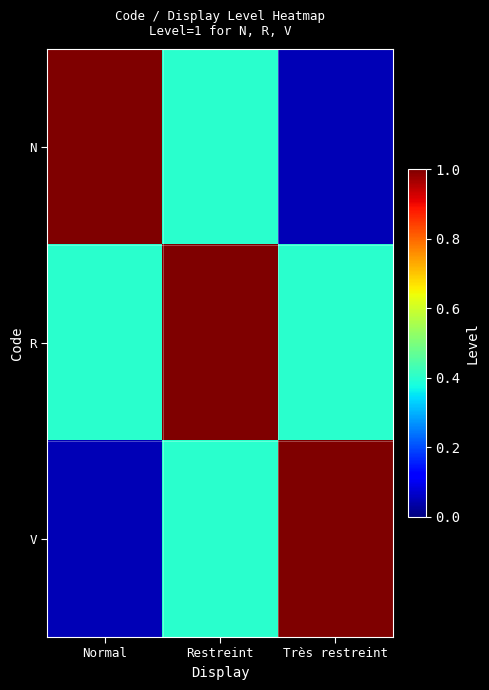

Reading left to right, transcribe all the data shown in this chart.

N: Normal=1.0	Restreint=0.4	Très restreint=0.1
R: Normal=0.4	Restreint=1.0	Très restreint=0.4
V: Normal=0.1	Restreint=0.4	Très restreint=1.0